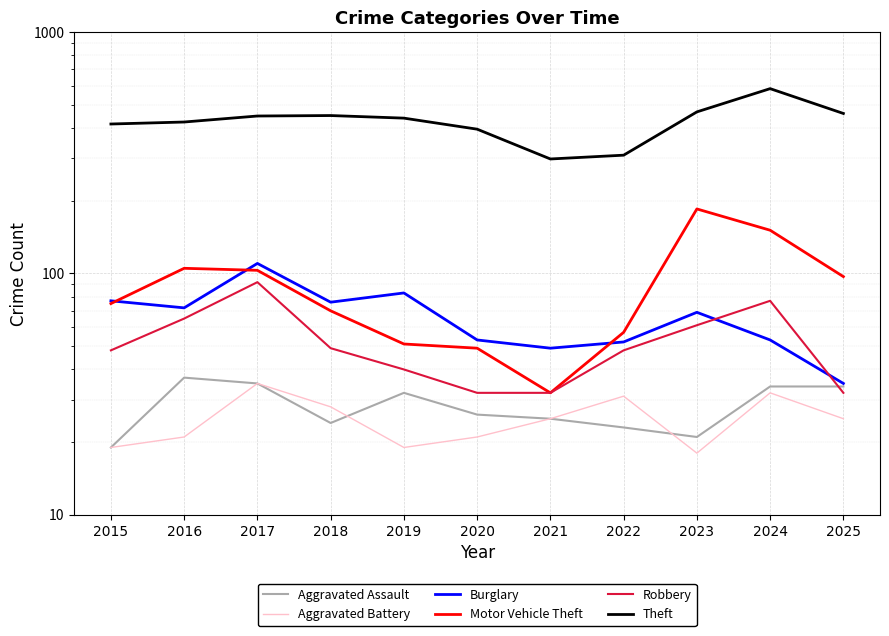

What is the value of the Aggravated Assault point at the 5th from the left?

32